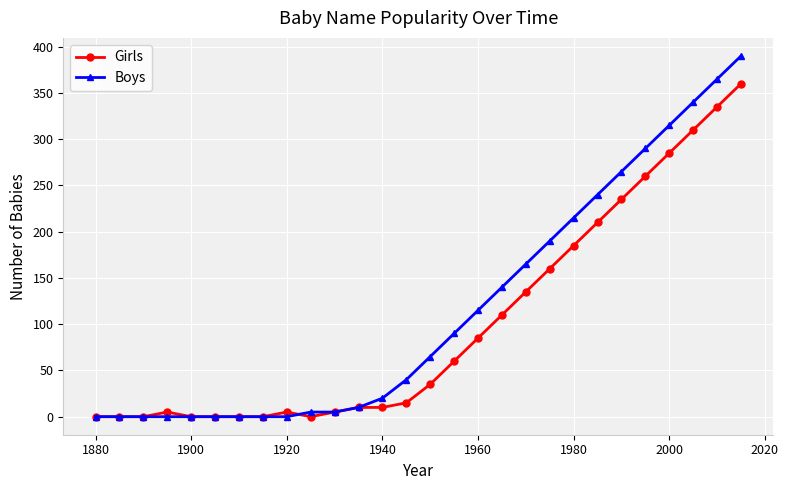

What are all the series names shown in the legend?

Girls, Boys